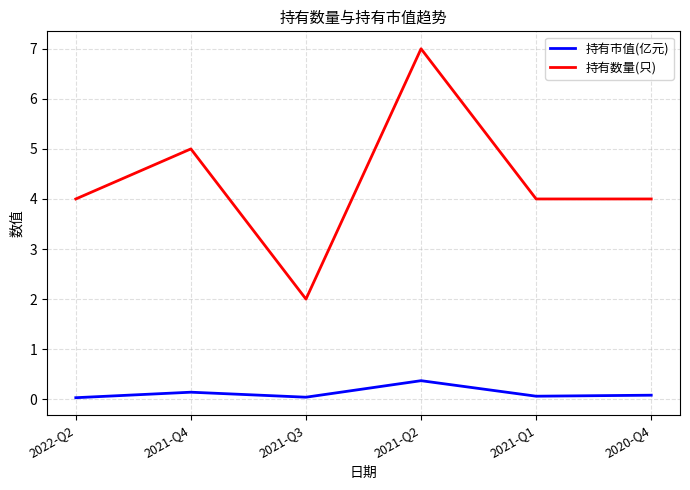

Is it true that 持有市值(亿元) equals 0.4 at 2021-Q2?

True